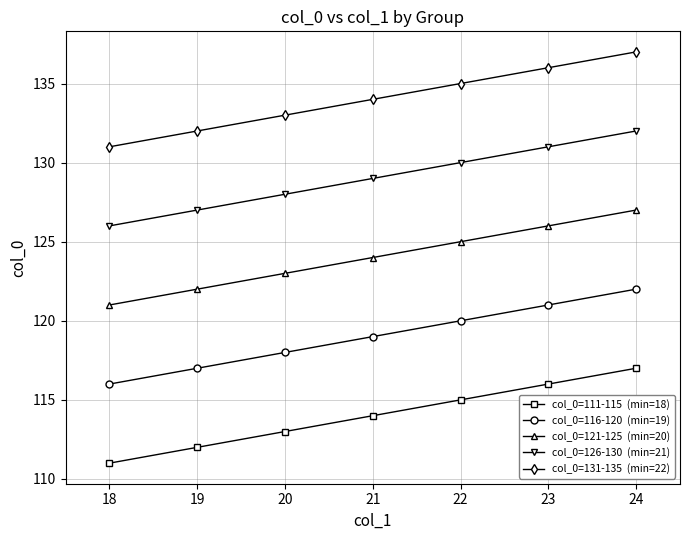

How many distinct data groups are displayed?

5